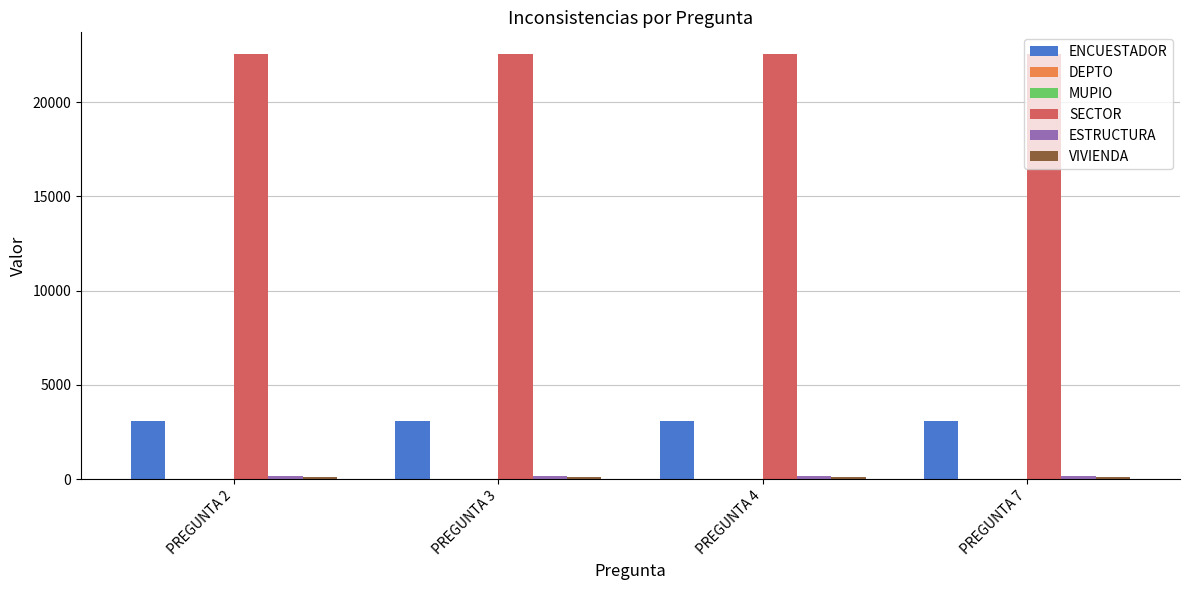

Which series has the largest total across all categories?

SECTOR